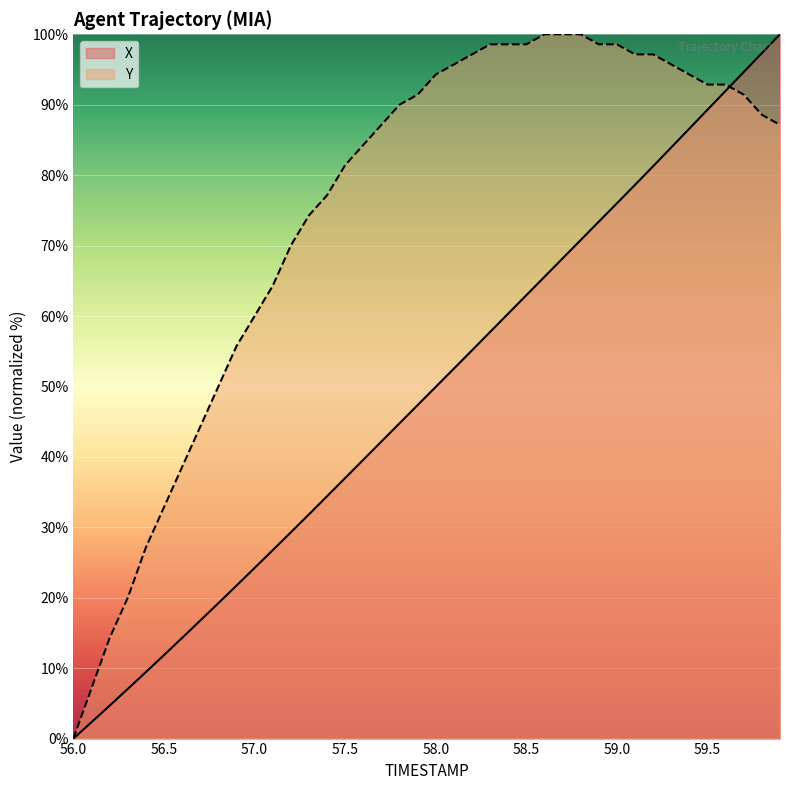

Which category has the lowest value in the Y series?

56.0